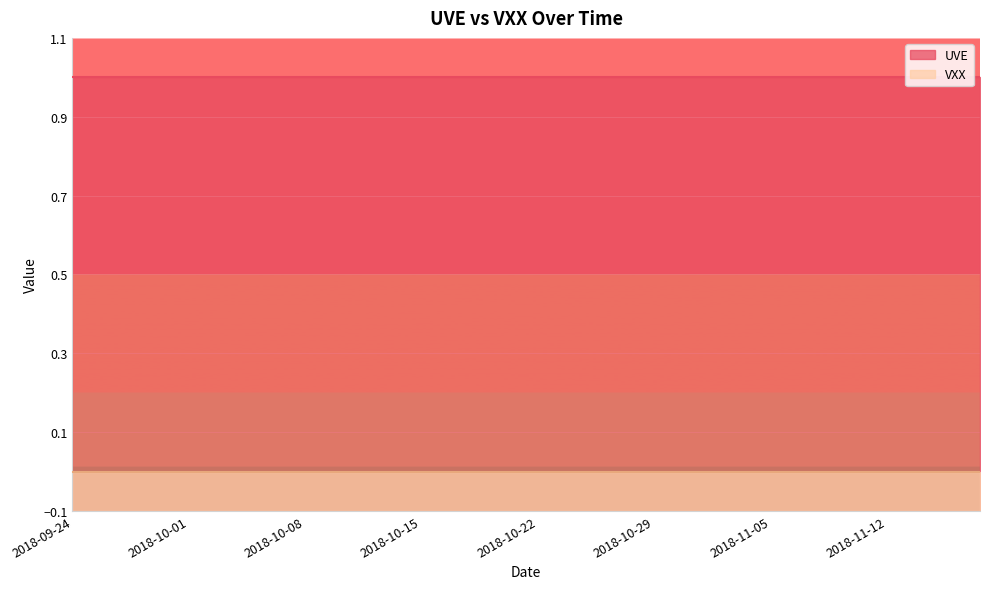

Rank the series by their maximum value, from highest to lowest.

UVE, VXX